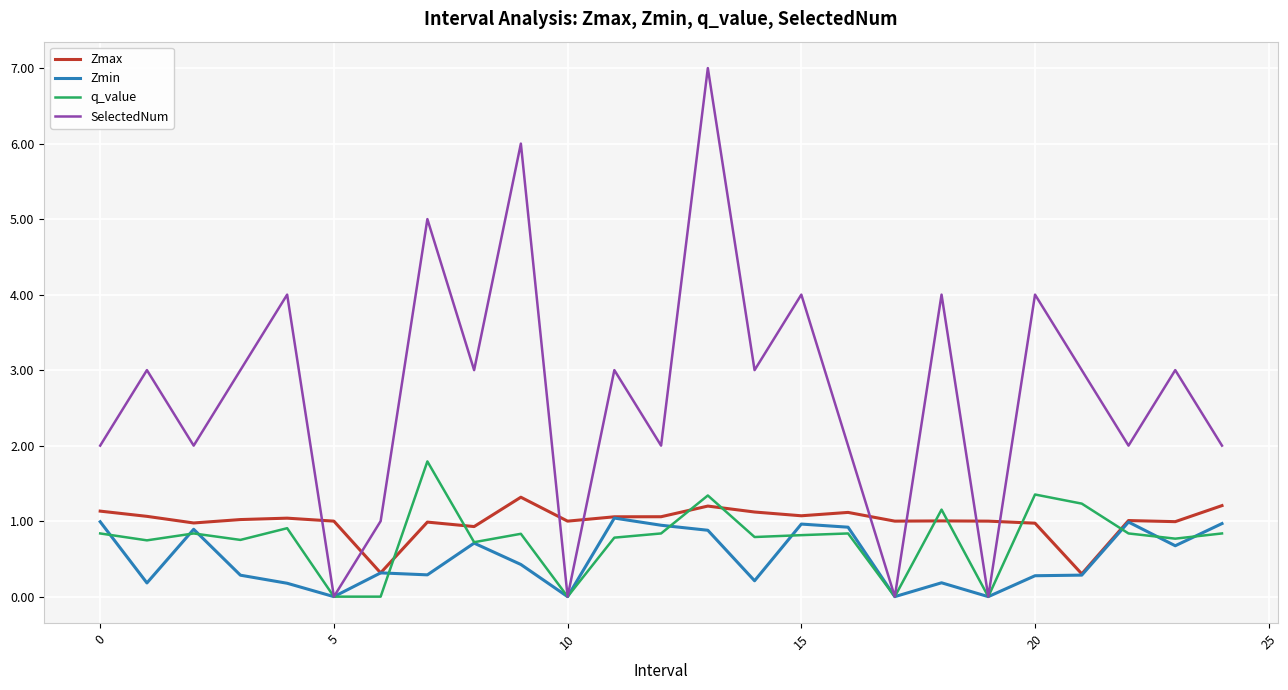

True or false: q_value and Zmax intersect in this chart.

True